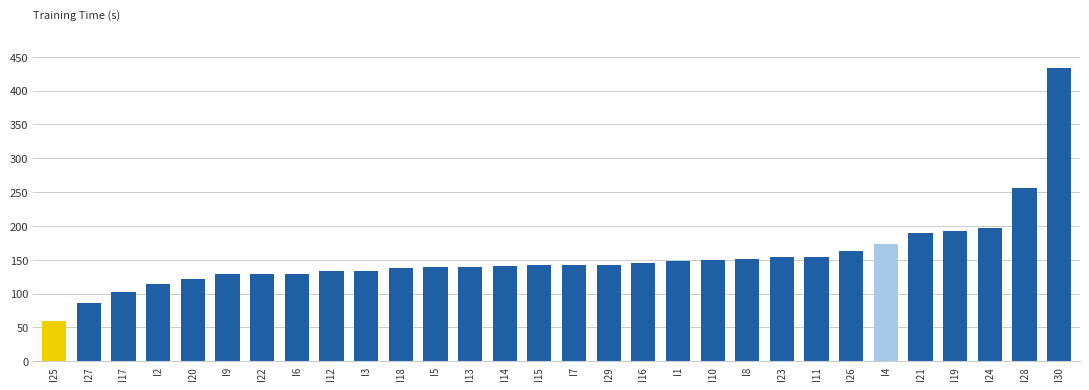

The value at I7 is 71.2. True or false?

False